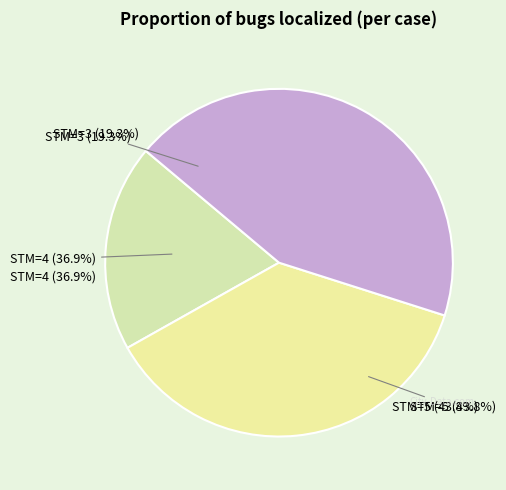

The STM=5 slice represents 57% of the pie. True or false?

False